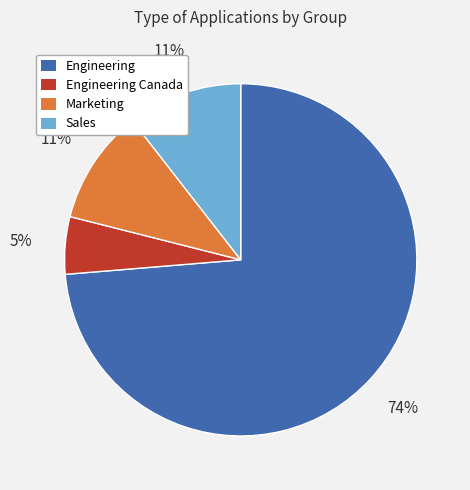

To the nearest percent, what is the difference between the largest and smallest slice percentages?

68%